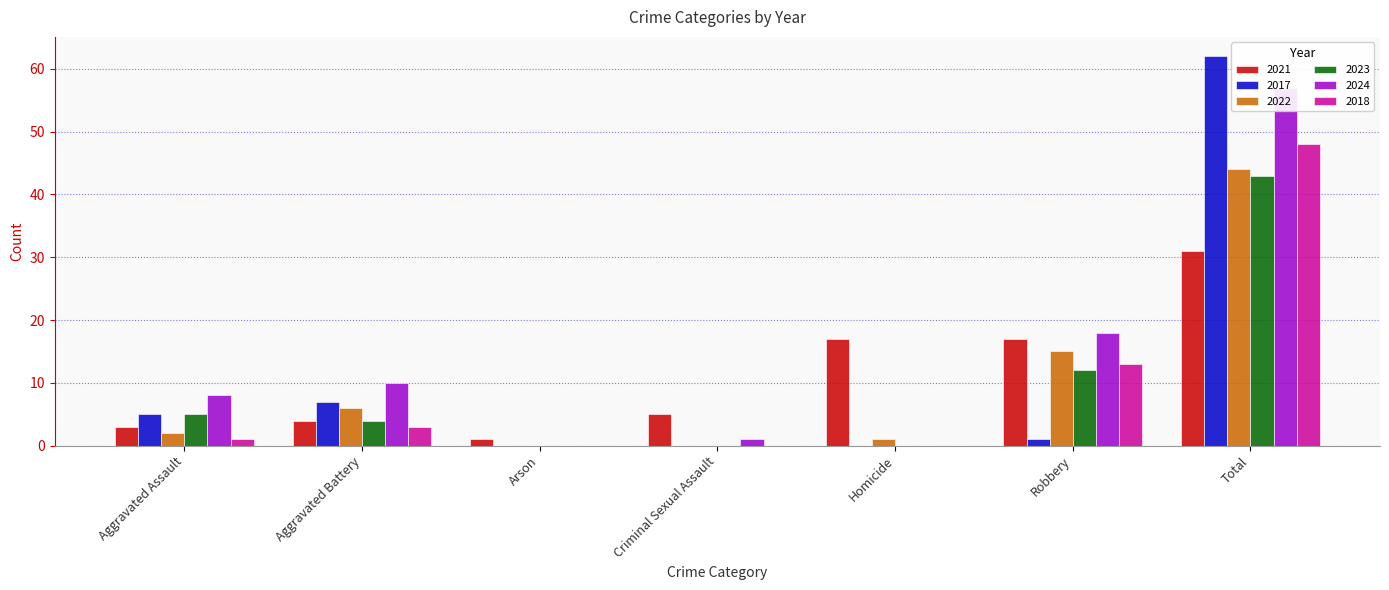

Does the chart contain stacked bars?

No